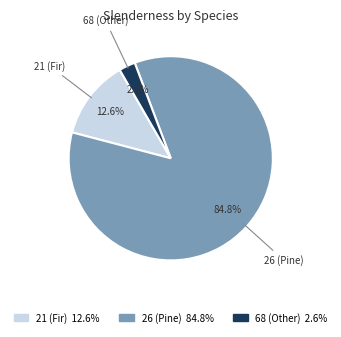

Rank the categories by value from lowest to highest.

68 (Other) 2.6%, 21 (Fir) 12.6%, 26 (Pine) 84.8%